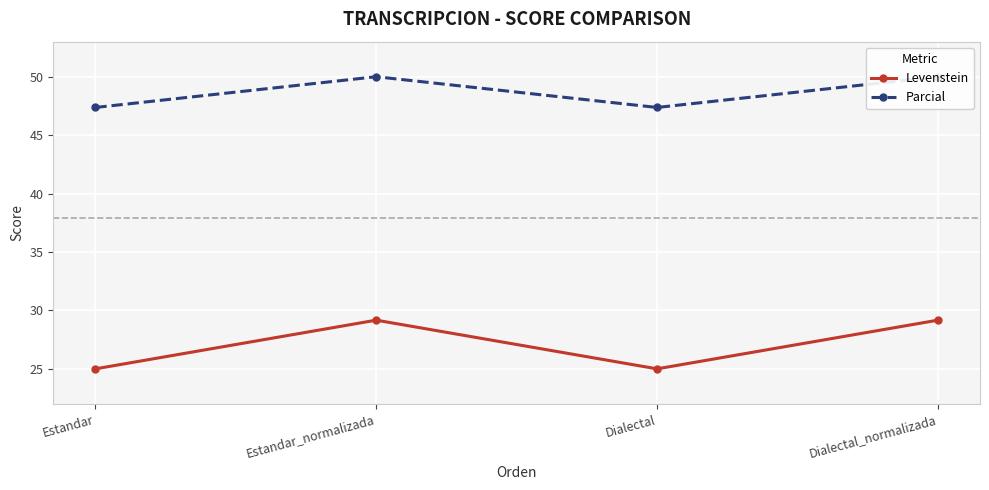

What is the label of the 2nd point from the left?

Estandar_normalizada